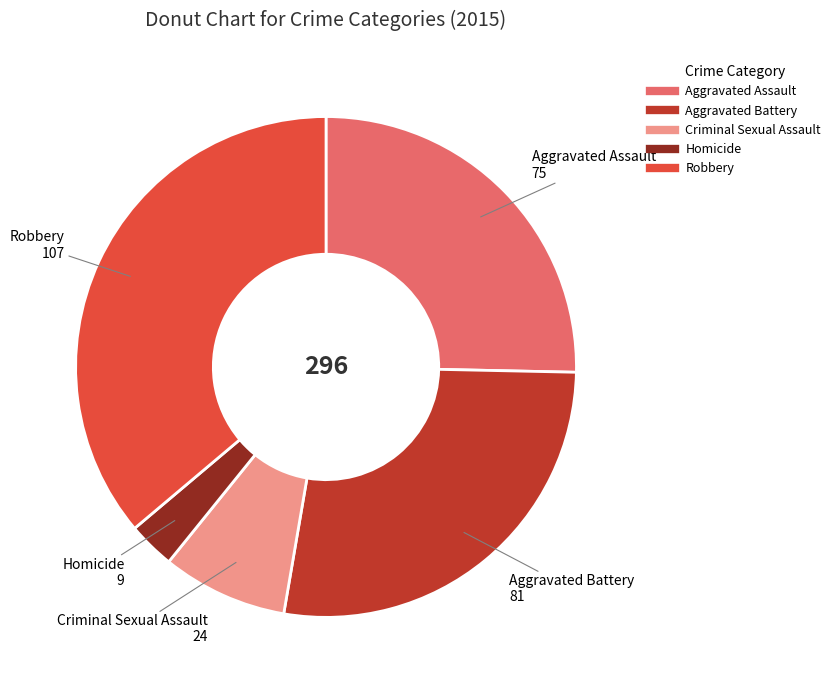

The Robbery slice represents 36% of the pie. True or false?

True